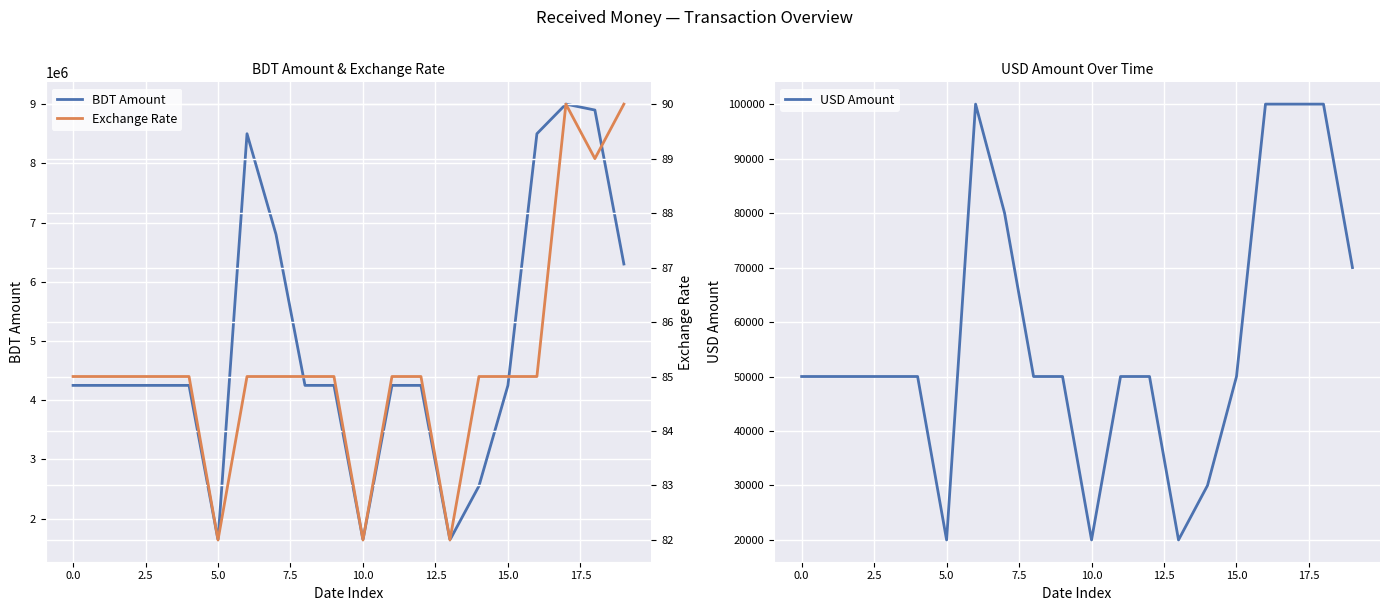

The value of Exchange Rate at 2.5 is 85. True or false?

True